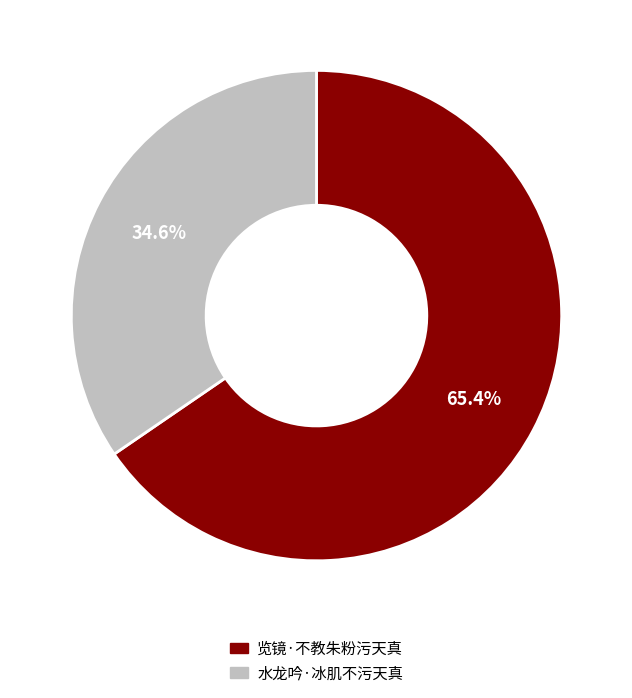

What percentage is NOT represented by 览镜·不教朱粉污天真?

34.6%